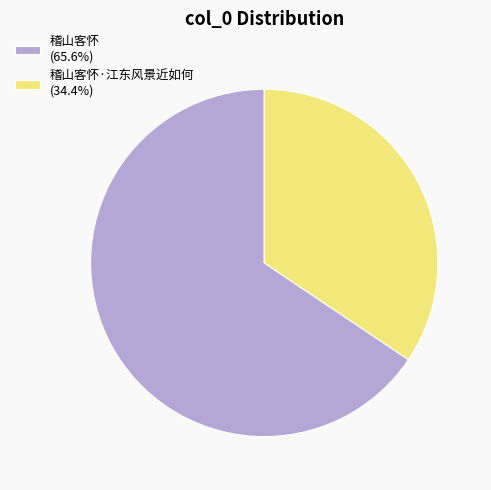

Does 稽山客怀·江东风景近如何 (34.4%) account for over 50% of the chart?

No